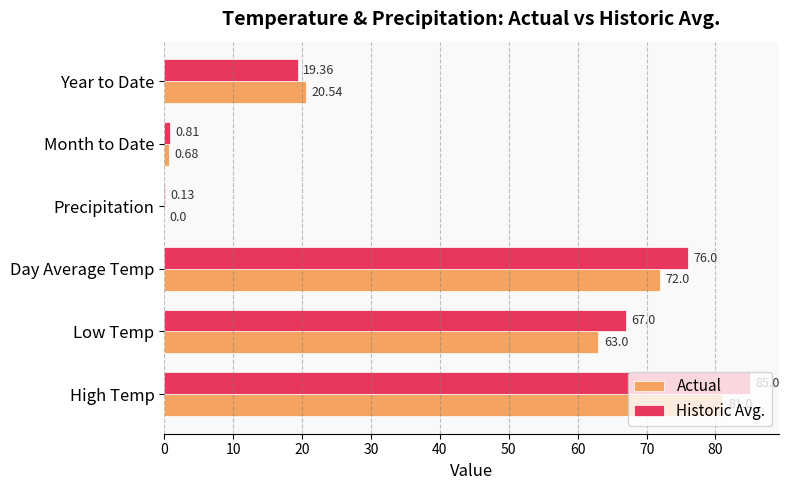

What is the sum of all Actual values?

237.2